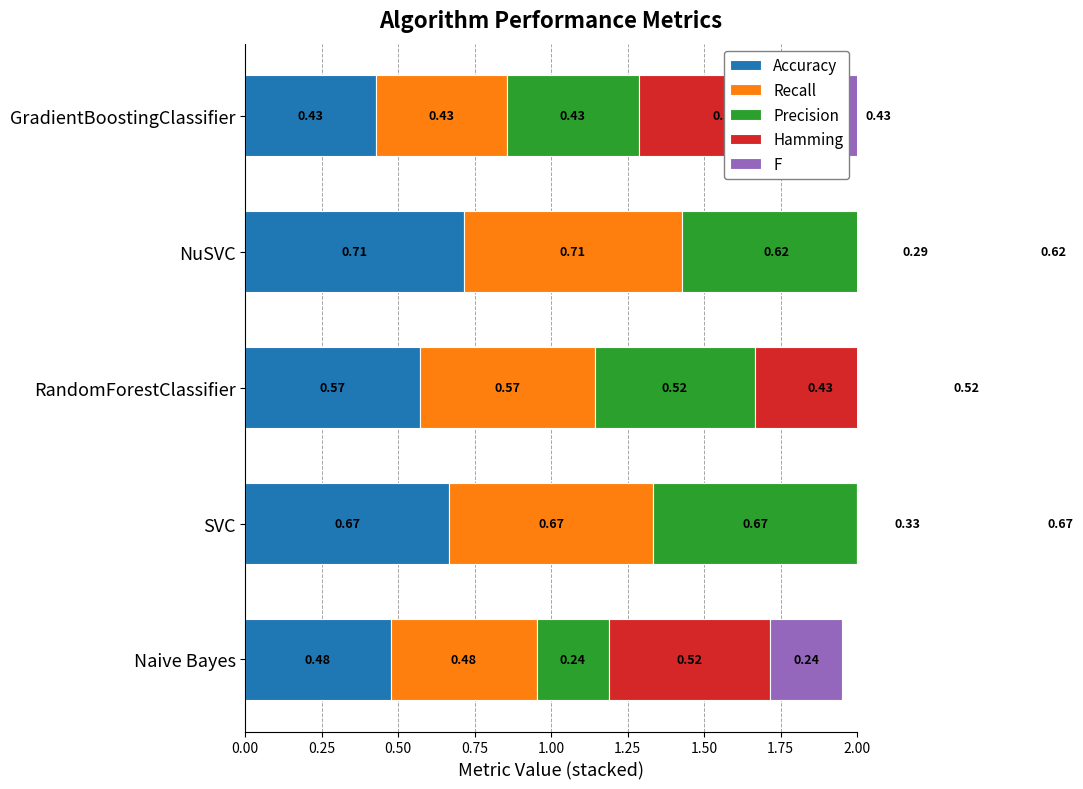

How many bars are there in each group?

5